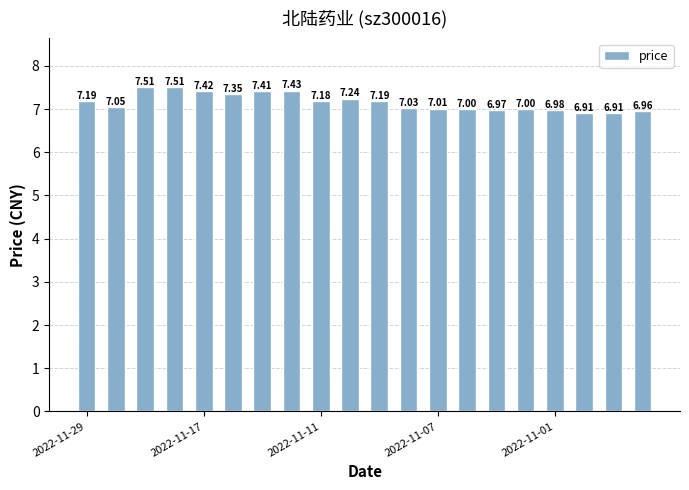

What is the difference between the maximum and minimum values?

0.6